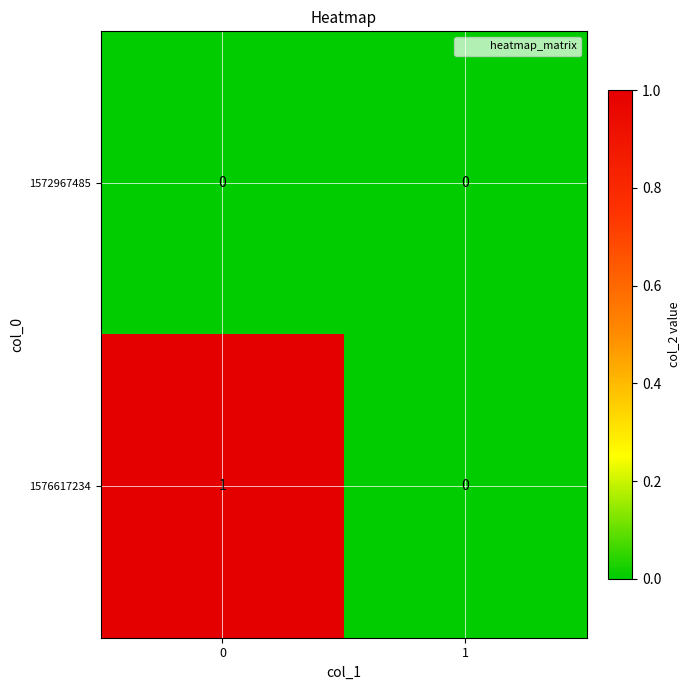

Reading left to right, transcribe all the data shown in this chart.

1572967485: 0	0
1576617234: 1	0